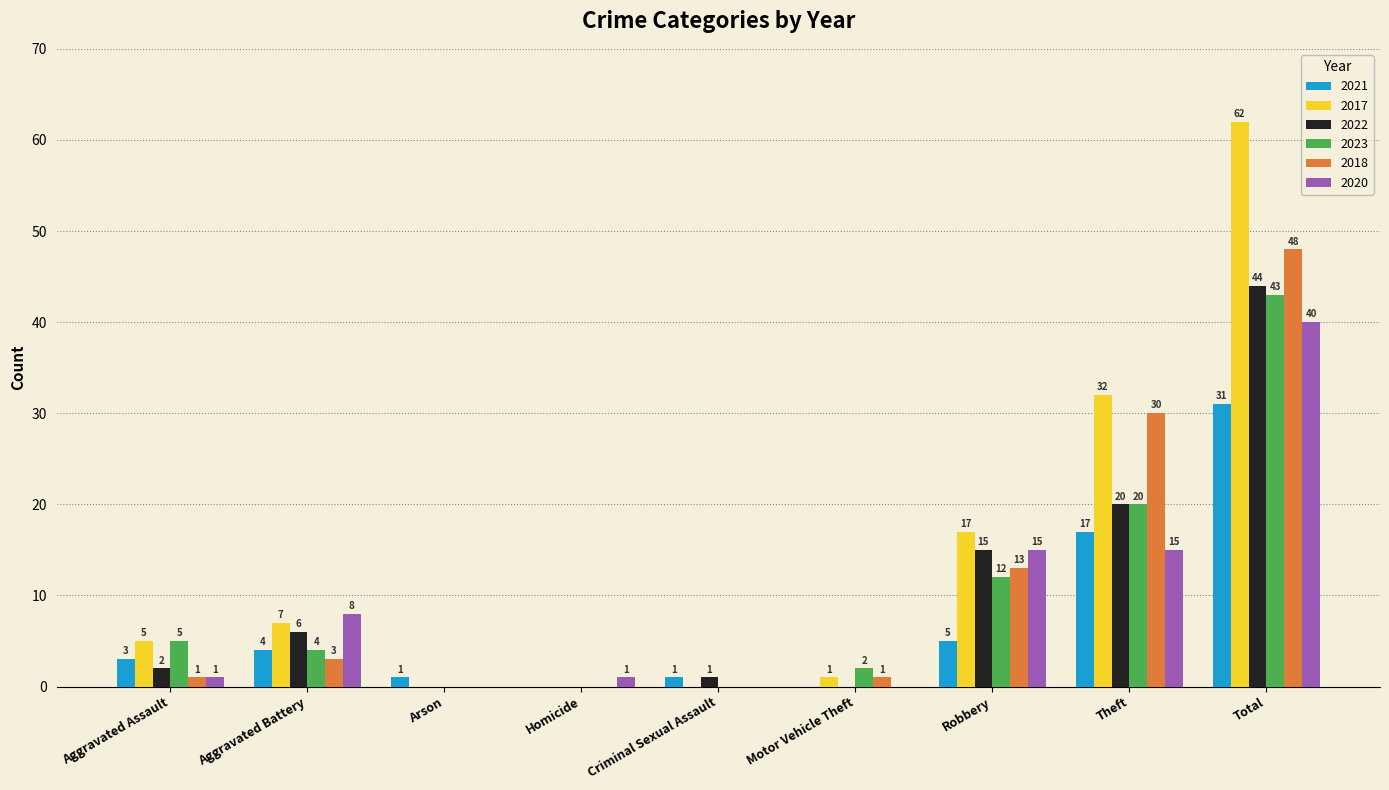

How many values in 2023 are above zero?

6